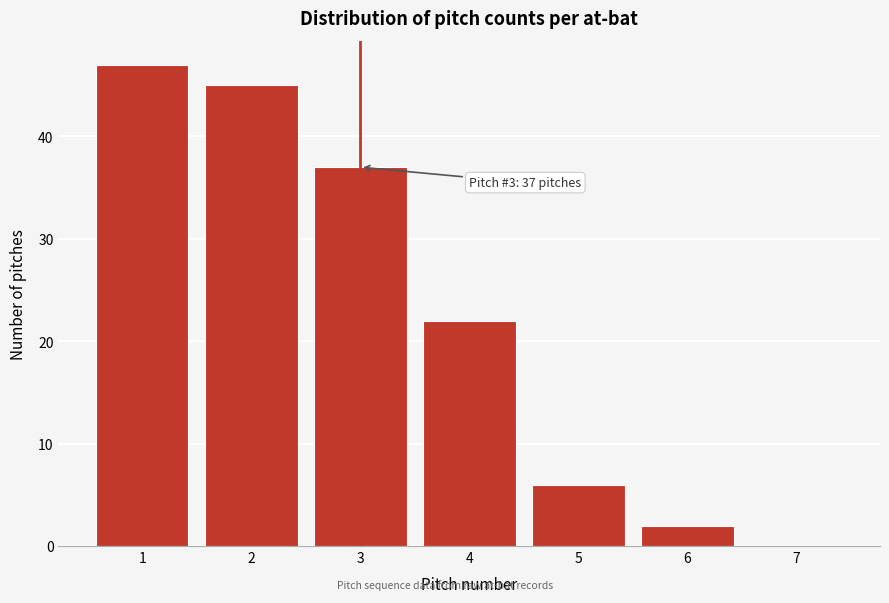

Reading right to left, list all the values displayed in this chart.

7=0	6=2	5=6	4=22	3=37	2=45	1=47